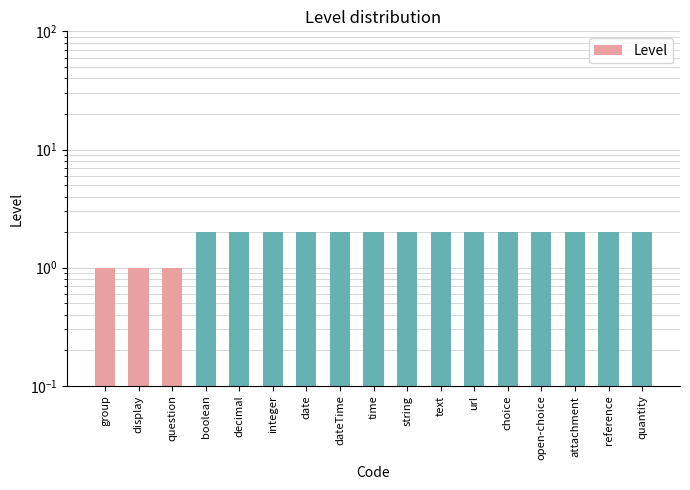

Which category has the lowest value across all series?

group